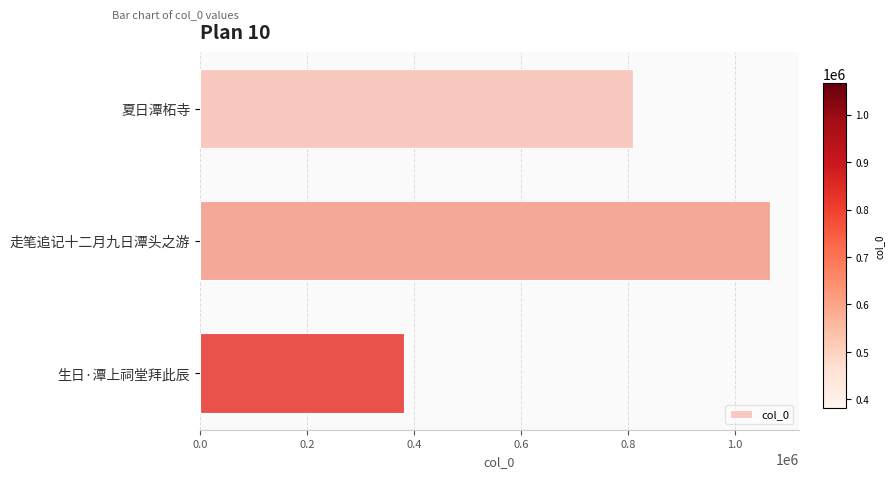

True or false: the data shows 241942 at 生日·潭上祠堂拜此辰.

False